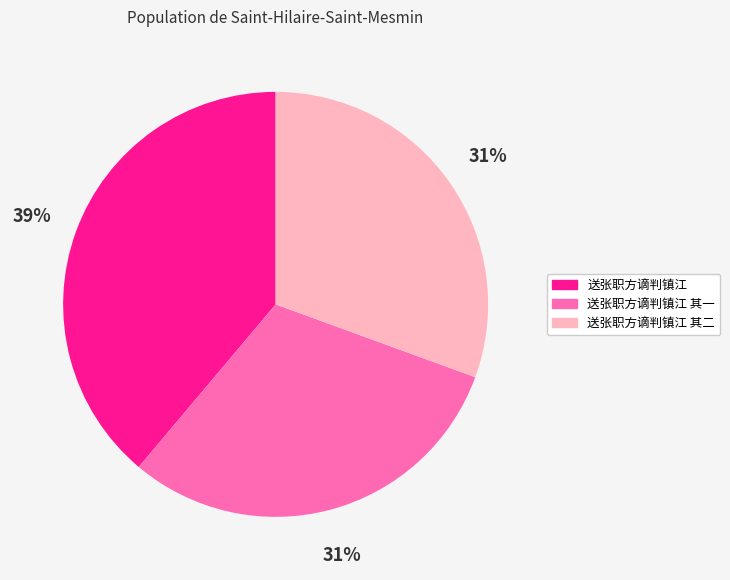

To the nearest percent, what is the combined percentage of 送张职方谪判镇江 其二 and 送张职方谪判镇江?

69%